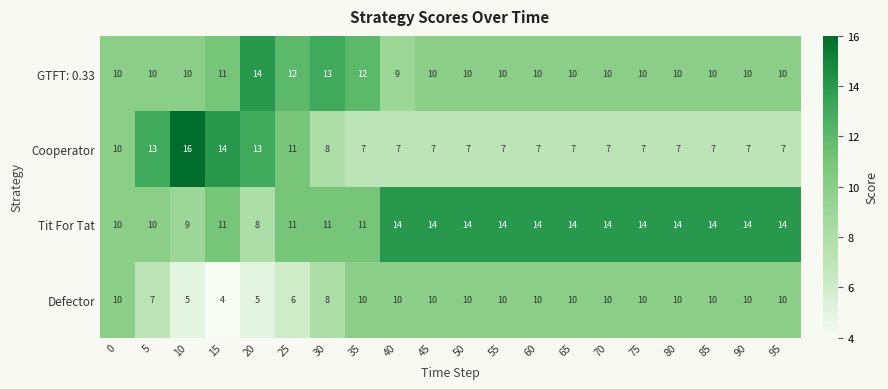

What is the sum of all Tit For Tat values?

249